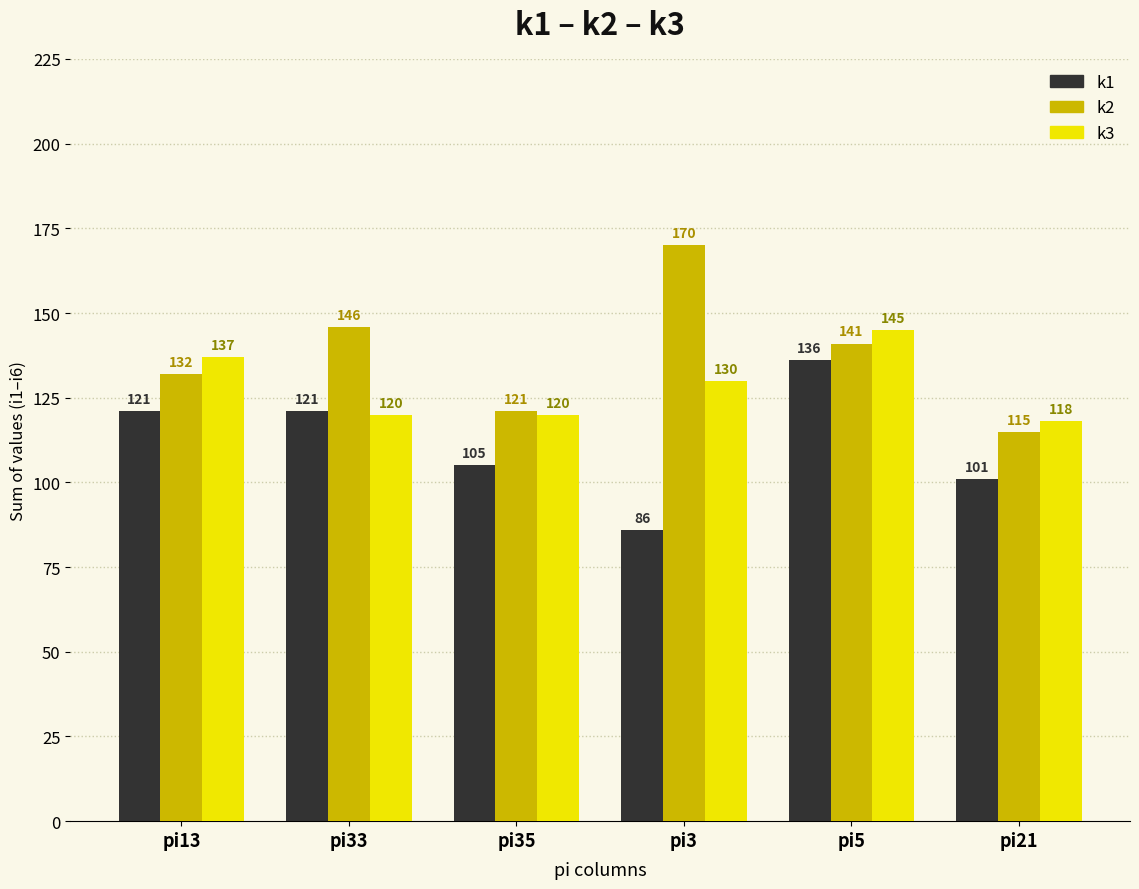

What is the sum of the k3 values at pi3 and pi21?

248